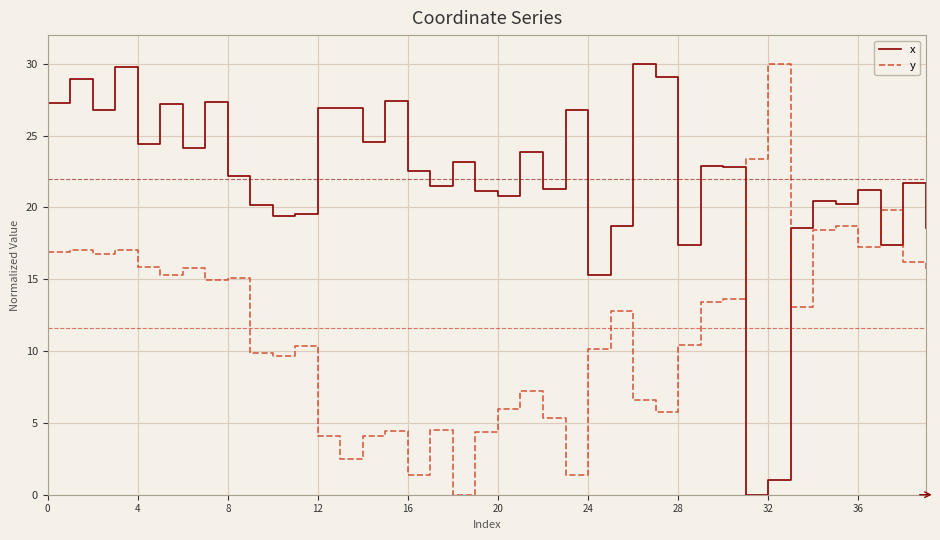

List the series in order of their overall mean, lowest first.

y, x